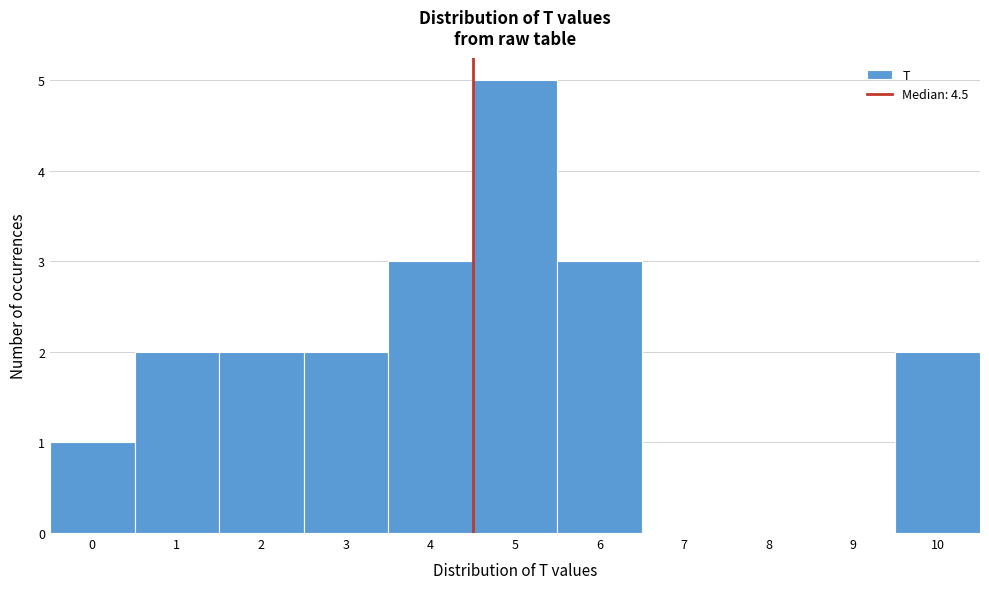

What is the height of the bar covering 0.5 to 1.5 on the x-axis? The values are not printed on the chart, so give them approximately, as read against the axis.

2